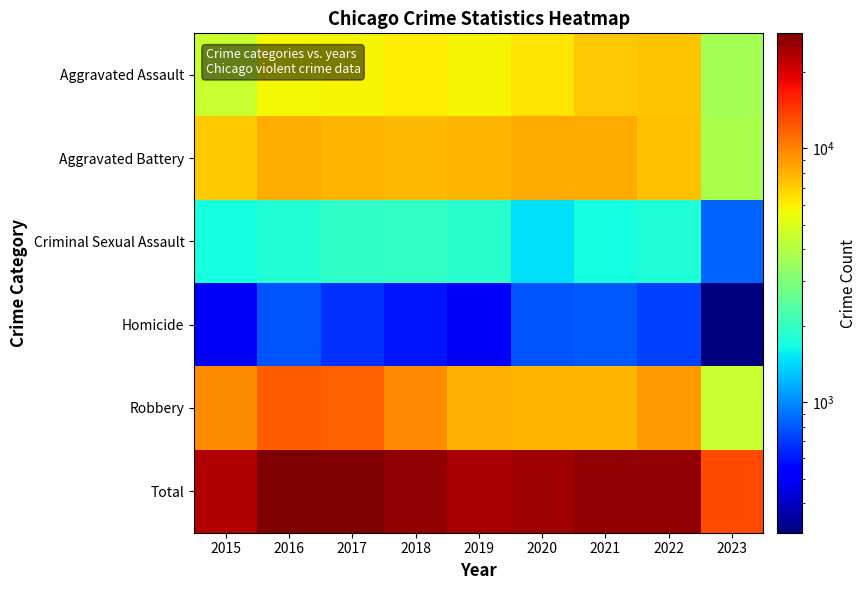

How many data points does each series have?

9